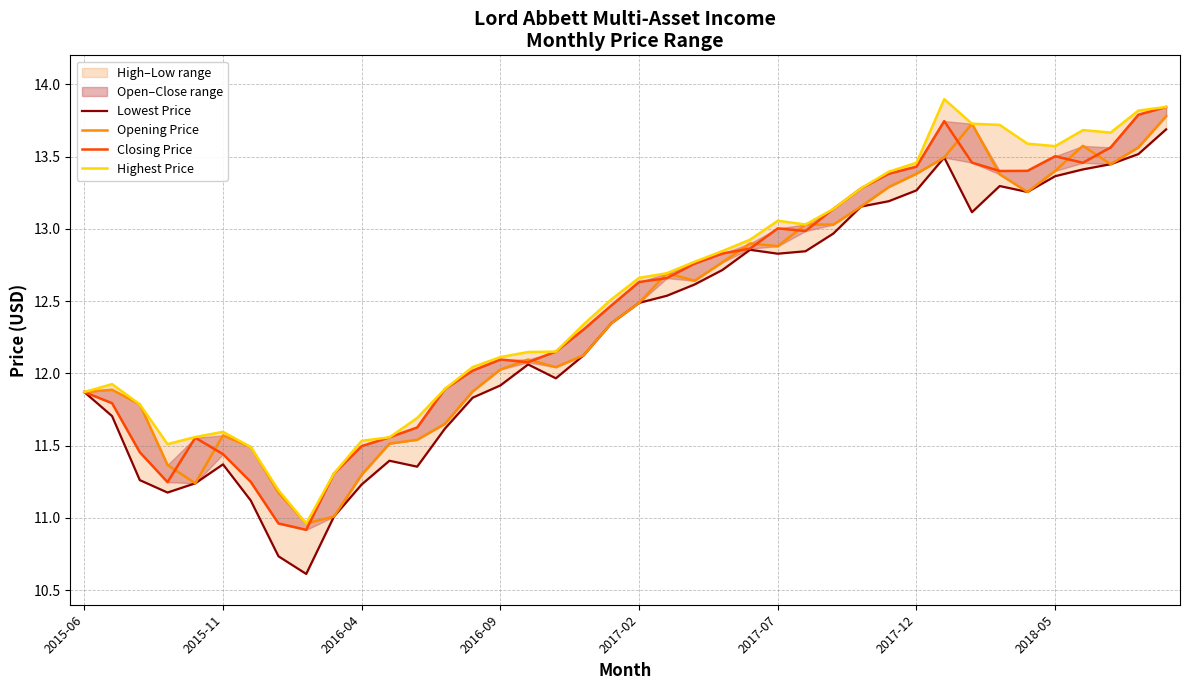

True or false: Opening Price has a value of 5.1 at 2017-12.

False